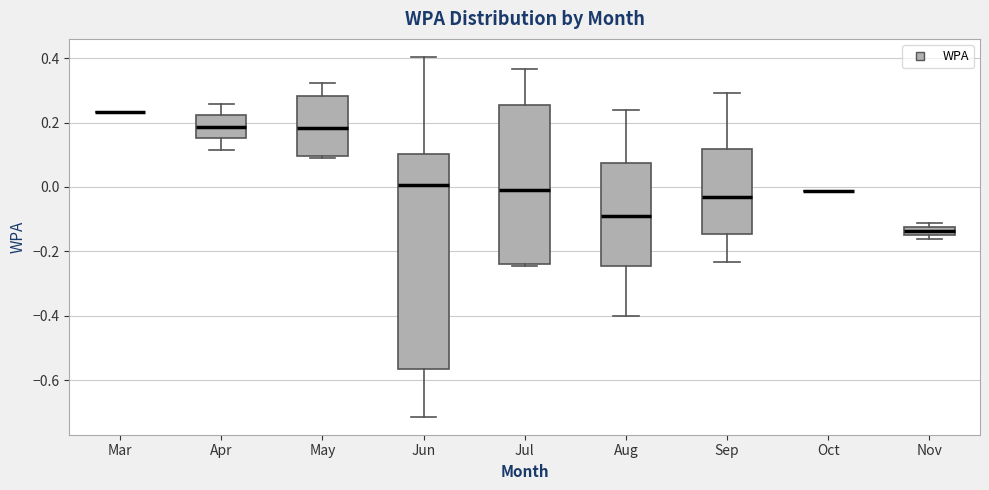

Where does the upper whisker of the box for Jul end on the y-axis? The values are not printed on the chart, so give them approximately, as read against the axis.

0.36